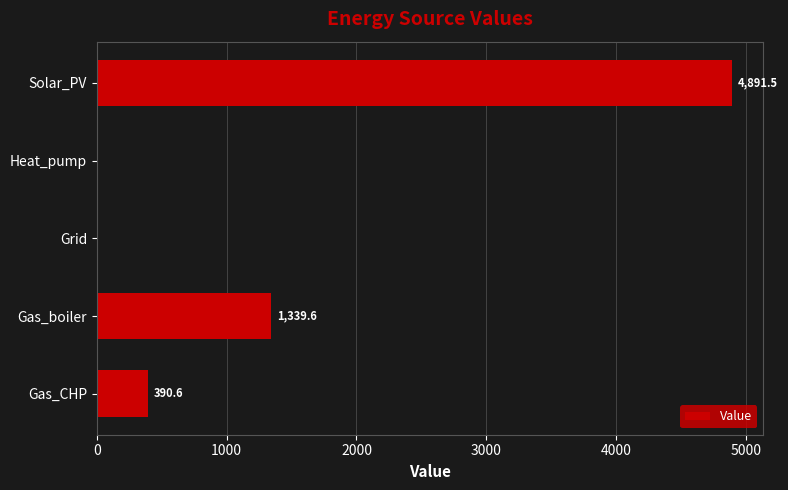

Reading bottom to top, list all the values displayed in this chart.

Gas_CHP=390.6	Gas_boiler=1339.6	Grid=0.0	Heat_pump=0.0	Solar_PV=4891.5